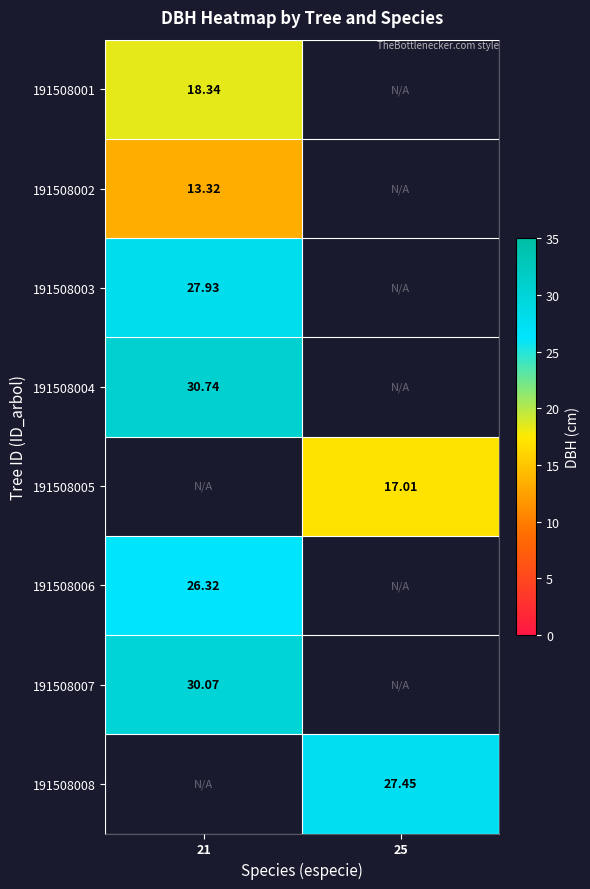

Is the value of 191508006 at 21 greater than the value of 191508004 at 21?

No